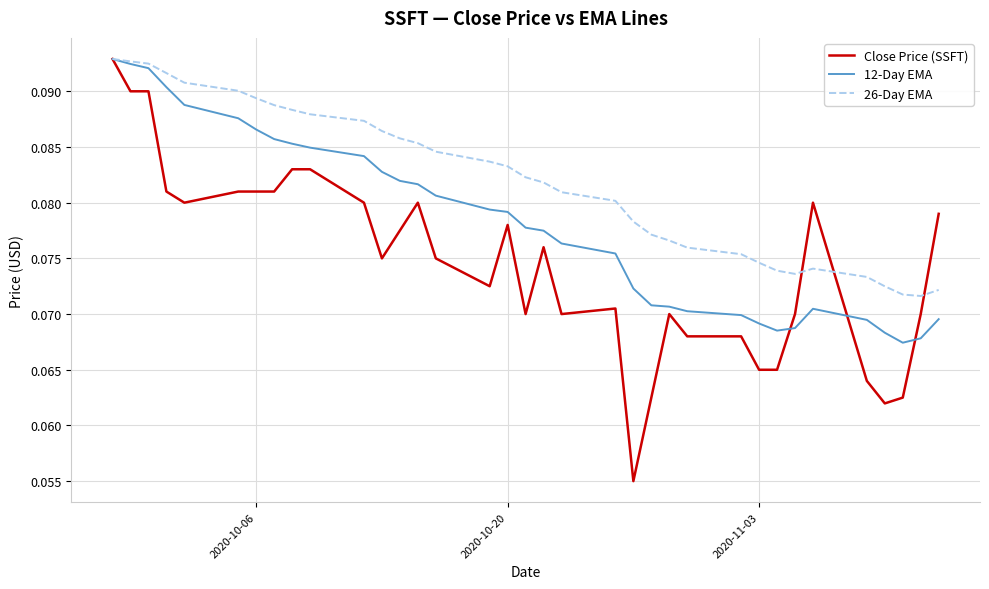

Which series has the largest total across all categories?

26-Day EMA